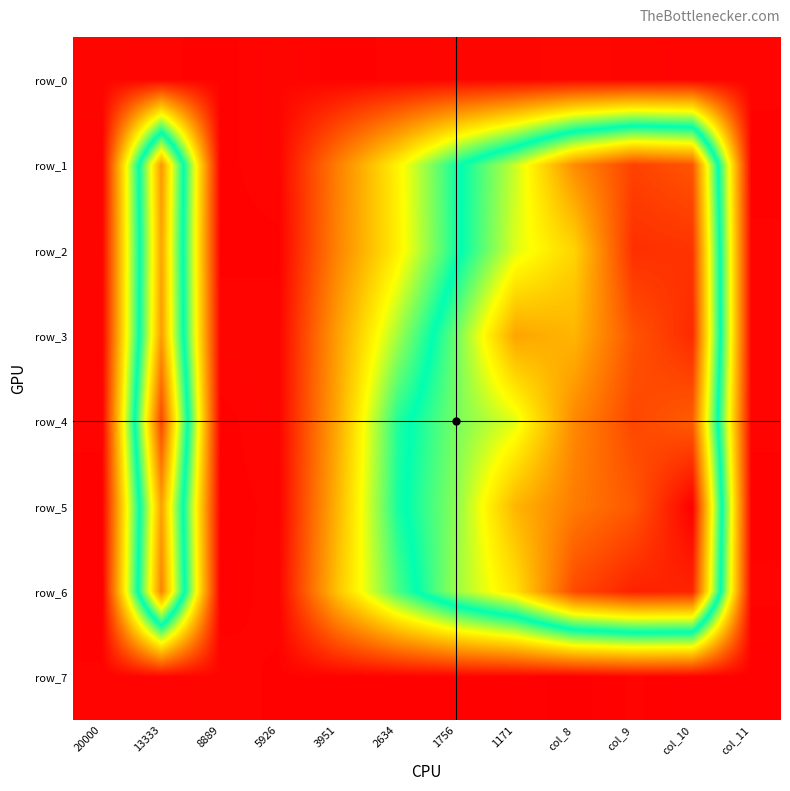

At which label does row_3 reach its peak?

col_10